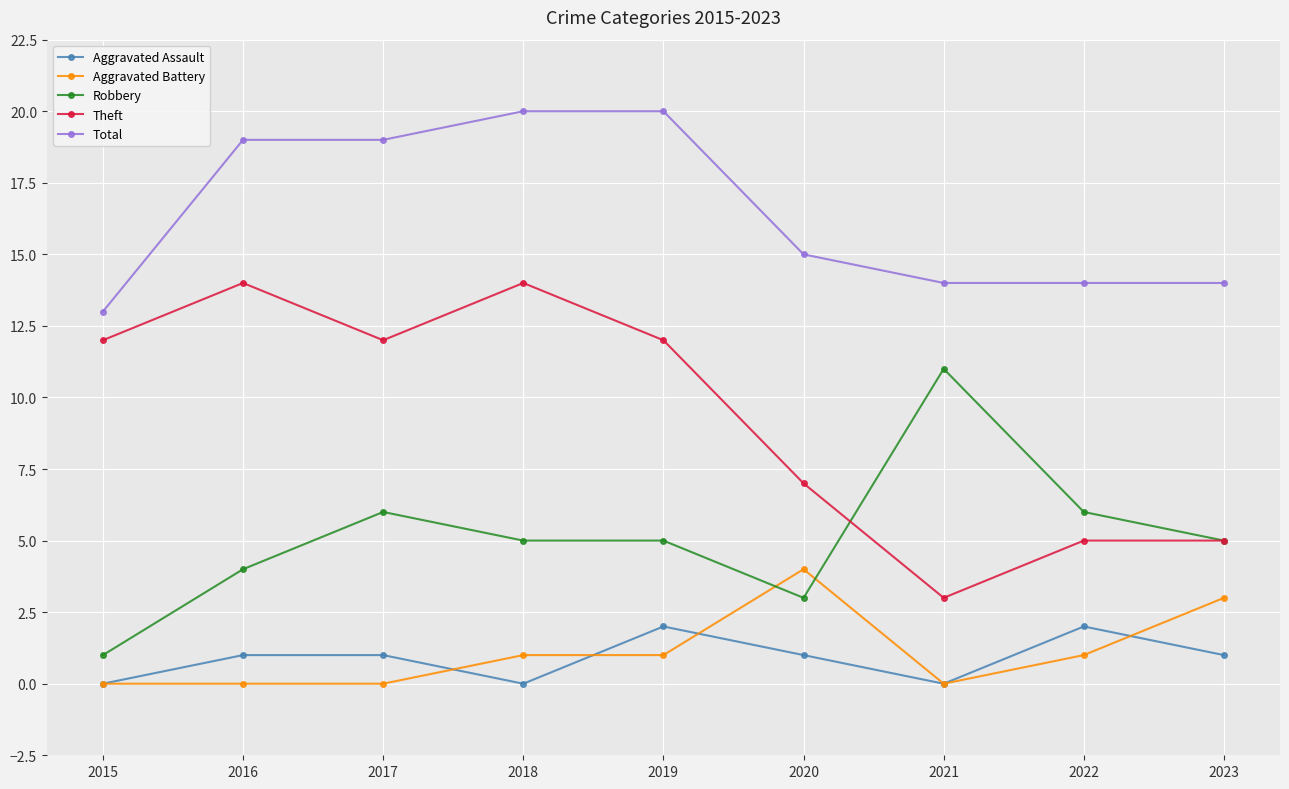

What is the value of the Aggravated Assault point at the 2nd from the left?

1